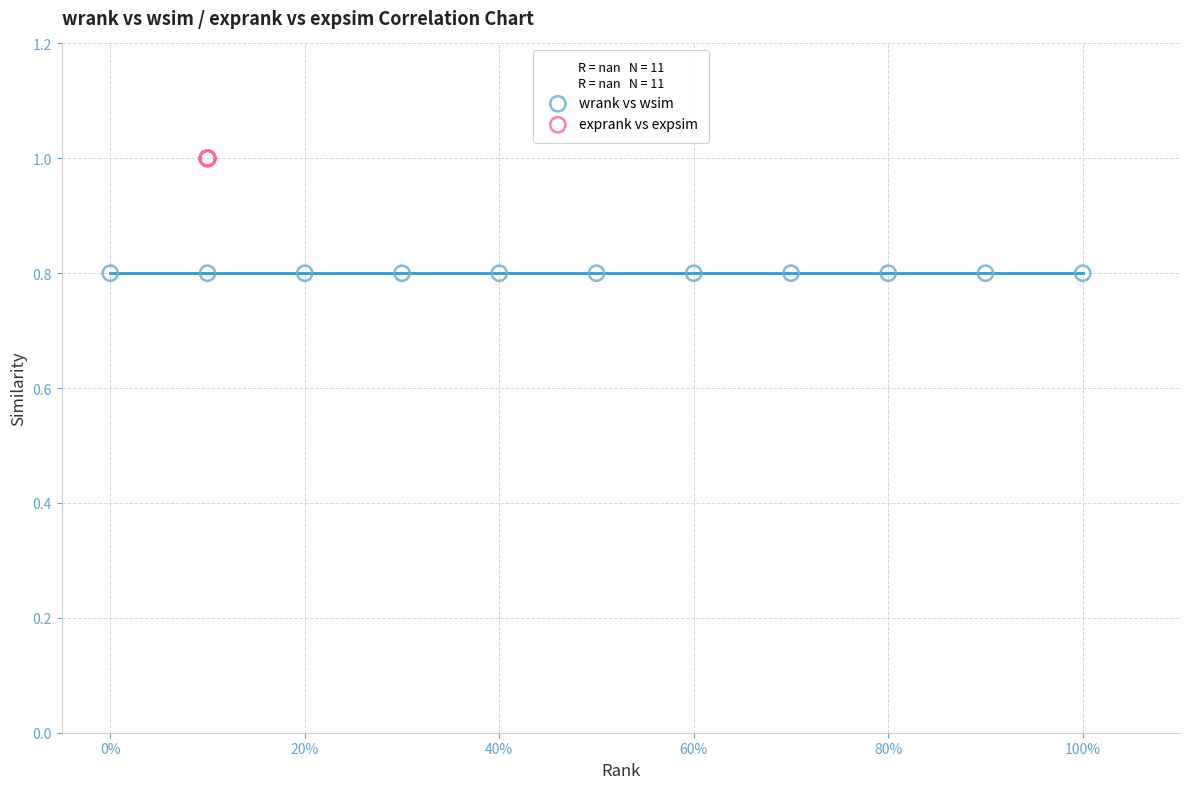

Which series contains the highest Y value?

exprank vs expsim